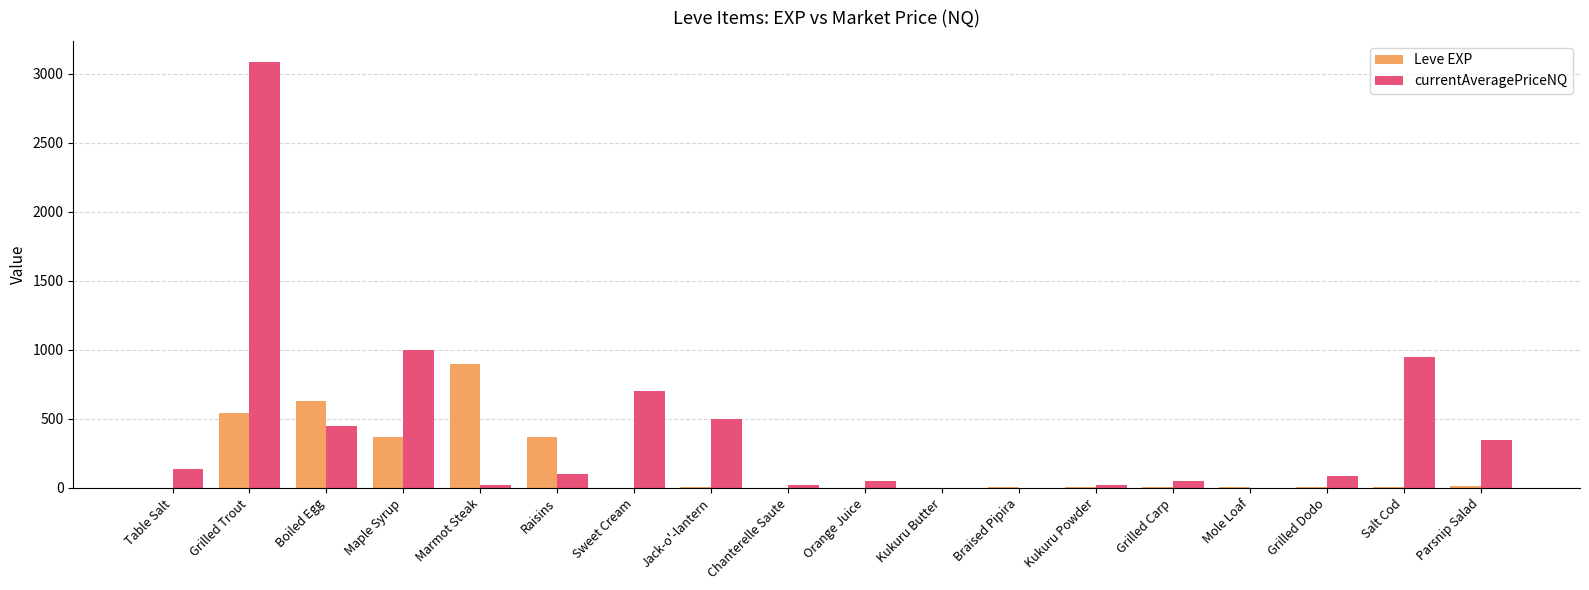

What is the average value of the Leve EXP series?

158.7